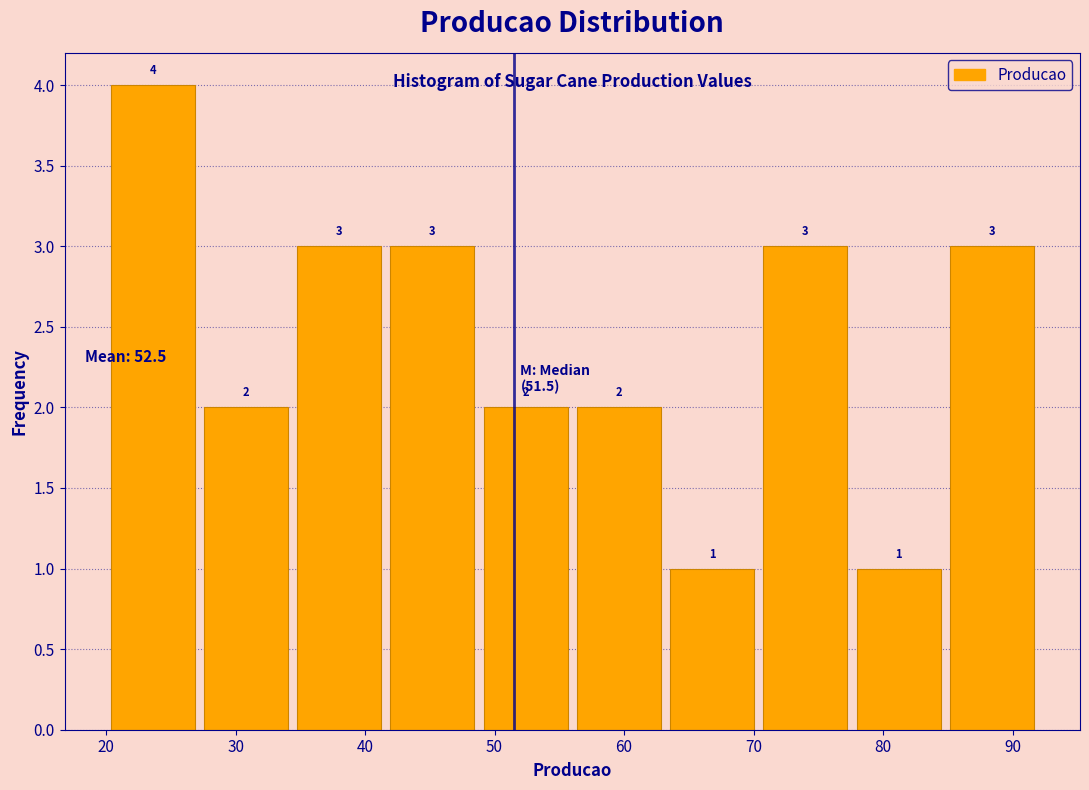

Which range on the x-axis has the tallest bar?

20.0 to 27.2